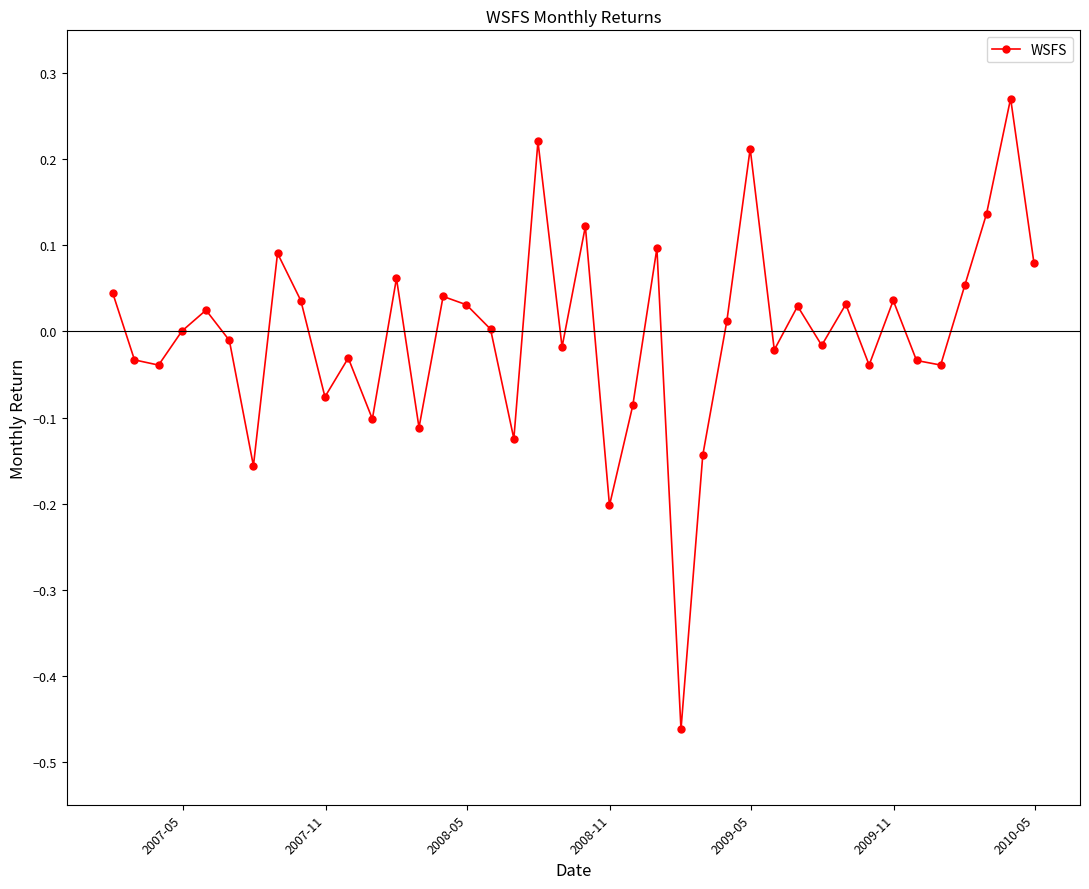

True or false: there are more than 2 points higher than both neighbors.

True